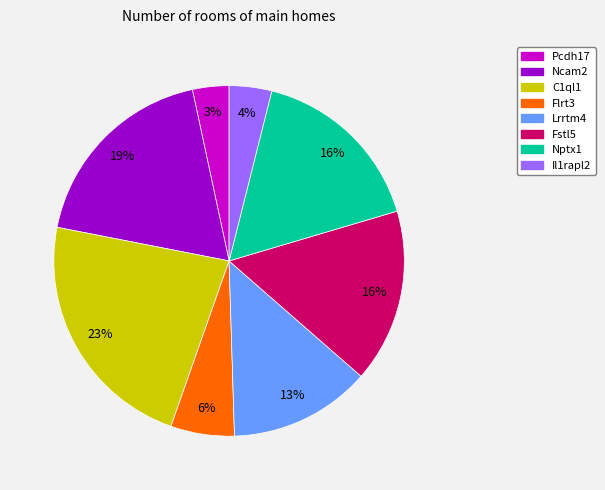

Which category has the smallest portion of the pie?

Pcdh17